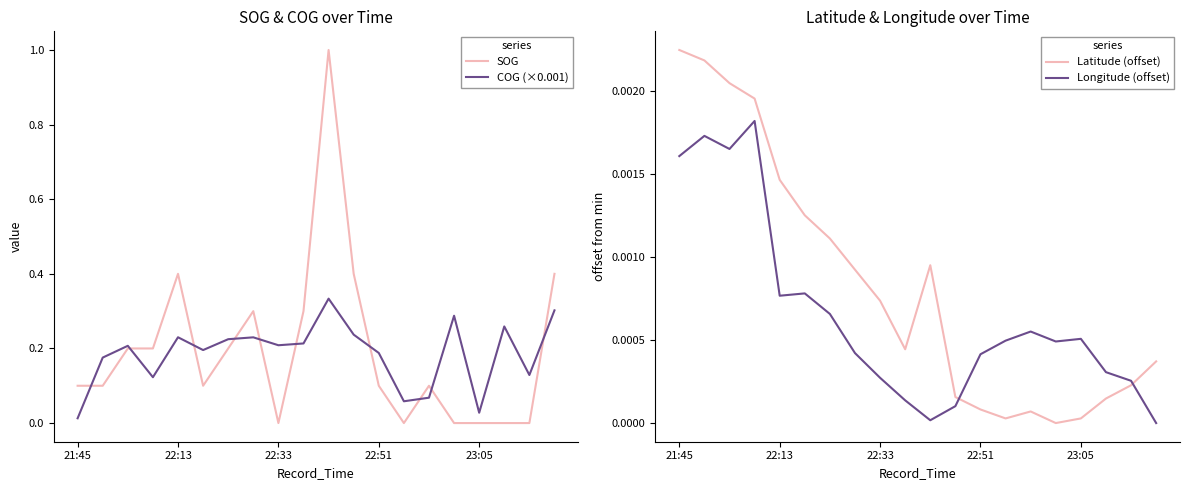

Which series ends up on top after the final intersection of Latitude (offset) and Longitude (offset)?

Latitude (offset)